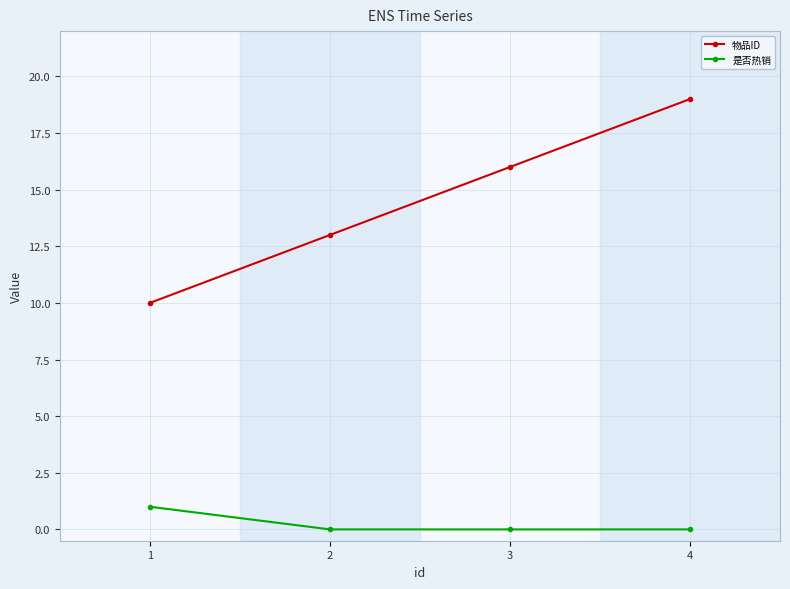

Read the 物品ID value at 3.

16